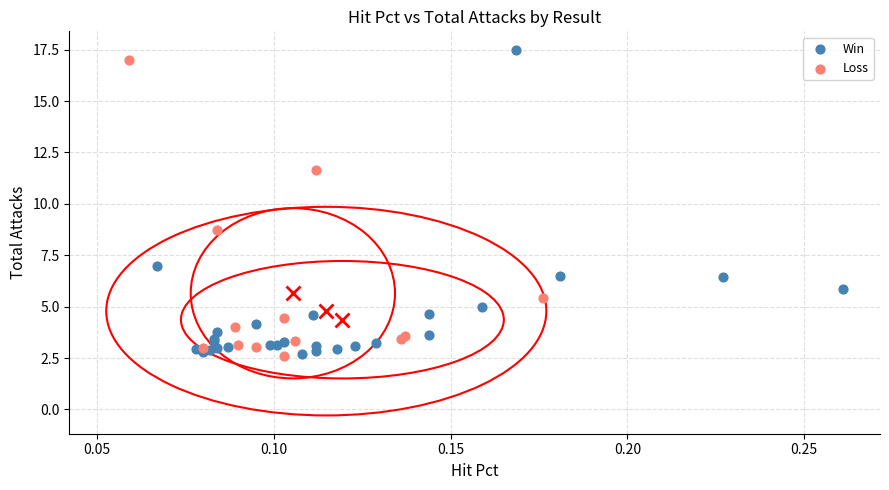

What are all the series names shown in the legend?

Win, Loss